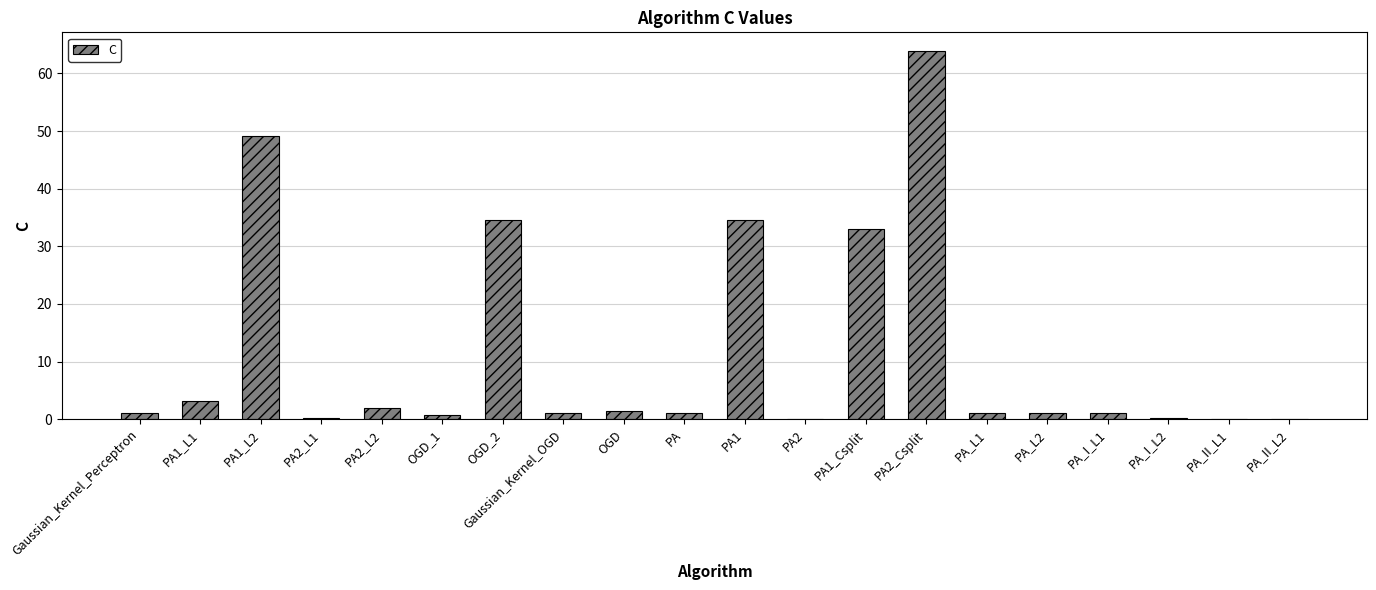

At which label is the value closest to 32?

PA1_Csplit